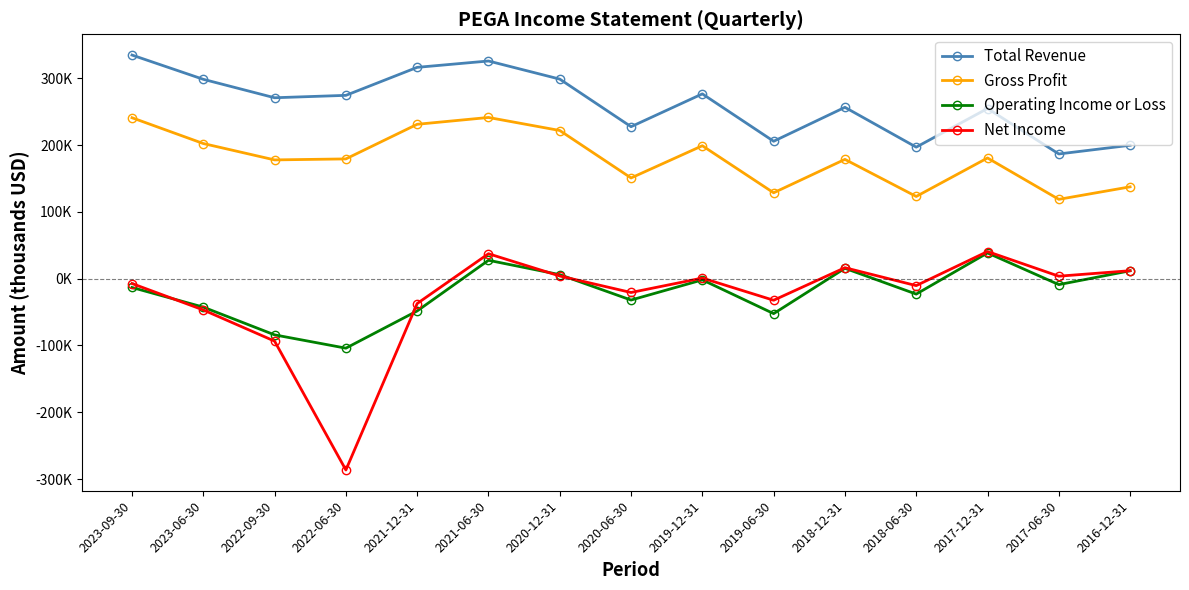

What are all the series names shown in the legend?

Total Revenue, Gross Profit, Operating Income or Loss, Net Income